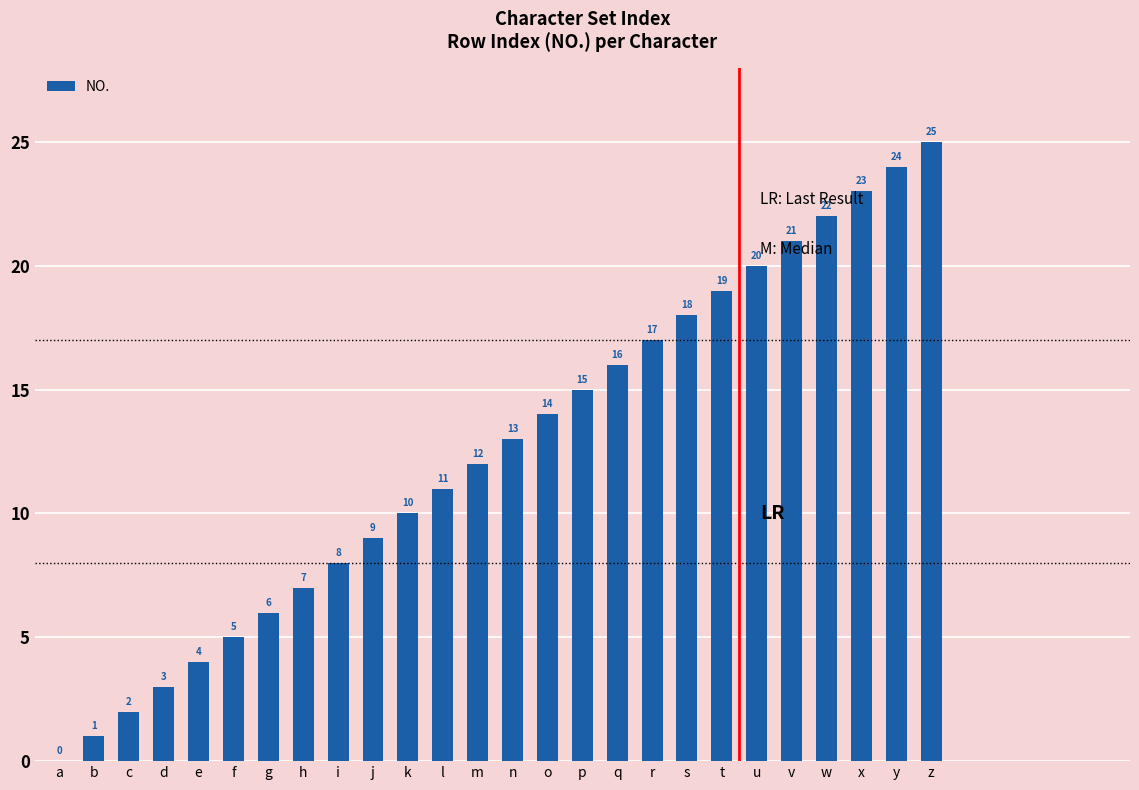

Reading right to left, what are all the values shown in this chart?

25	24	23	22	21	20	19	18	17	16	15	14	13	12	11	10	9	8	7	6	5	4	3	2	1	0